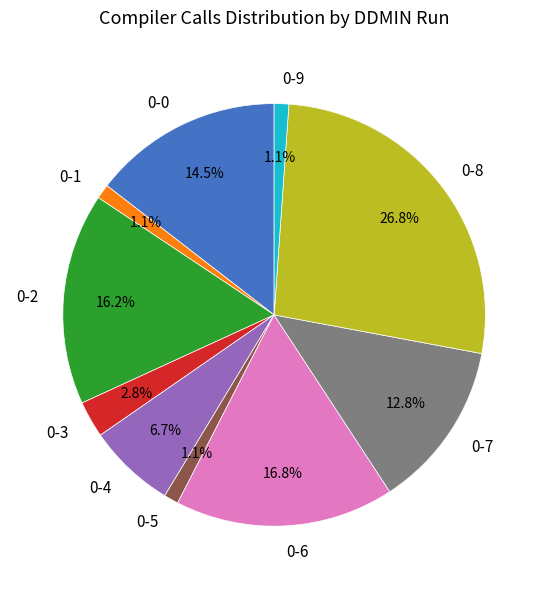

Is it true that 0-1 is 11% of the pie?

False